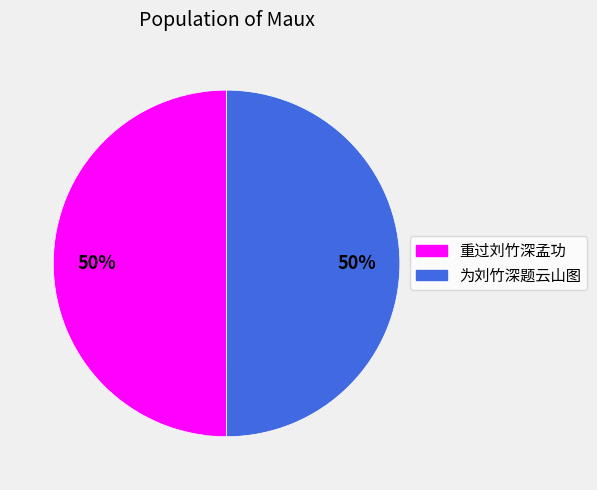

To the nearest percent, what percentage of the pie is 为刘竹深题云山图?

50%